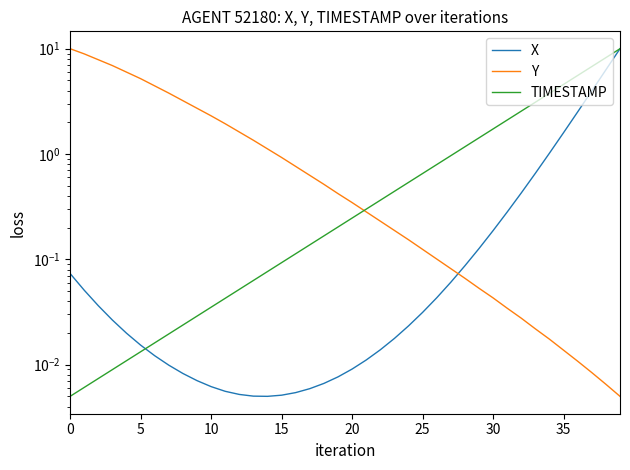

List the series in order of their peak value, highest first.

X, Y, TIMESTAMP